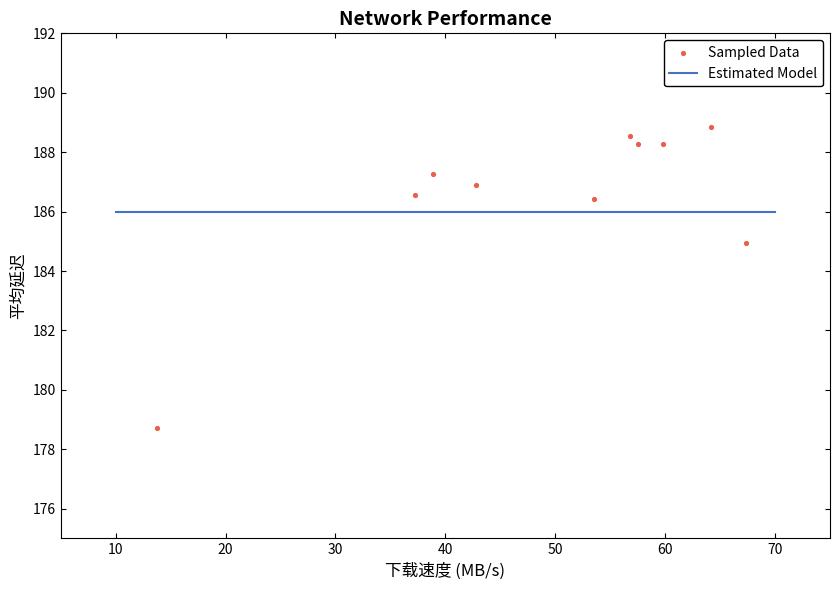

What is the range of X values (max minus min)?

53.6